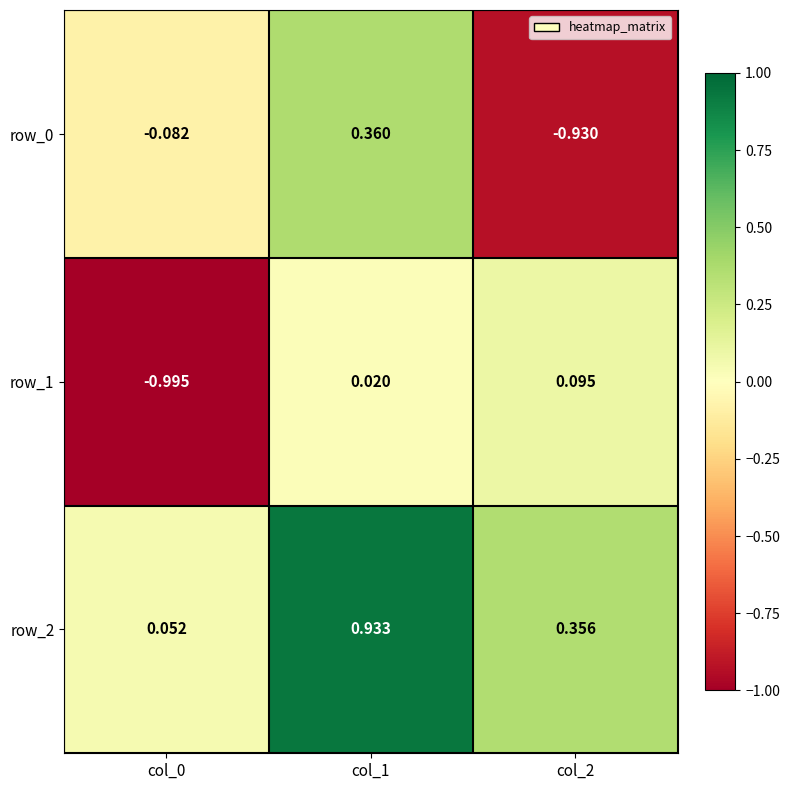

Which category has the highest value in the row_0 series?

col_1